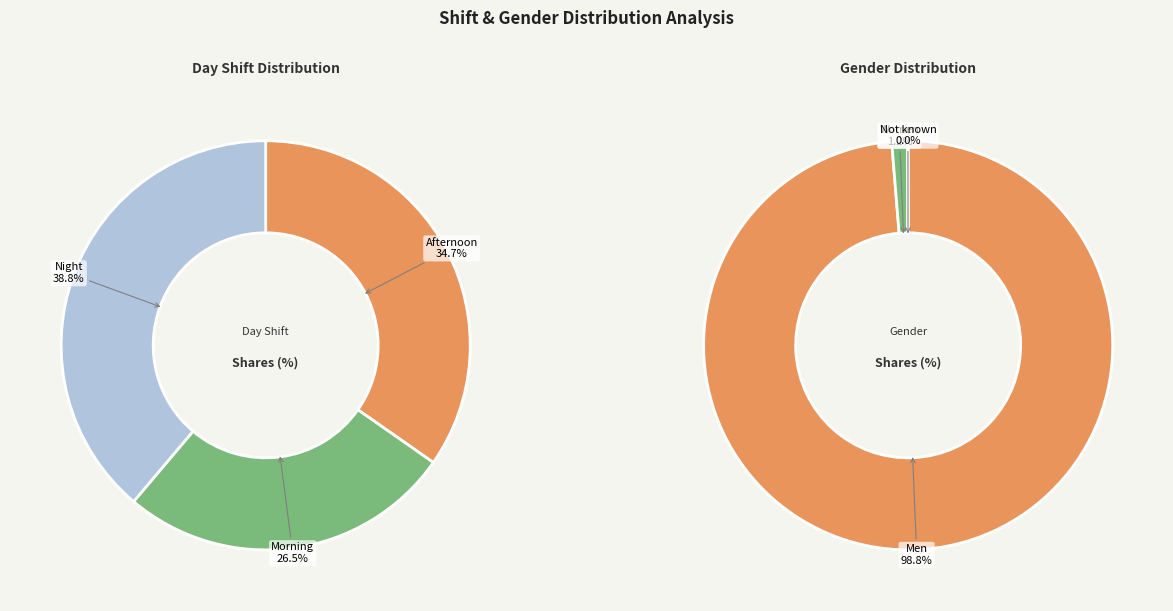

Is it true that Afternoon is 19% of the pie?

False